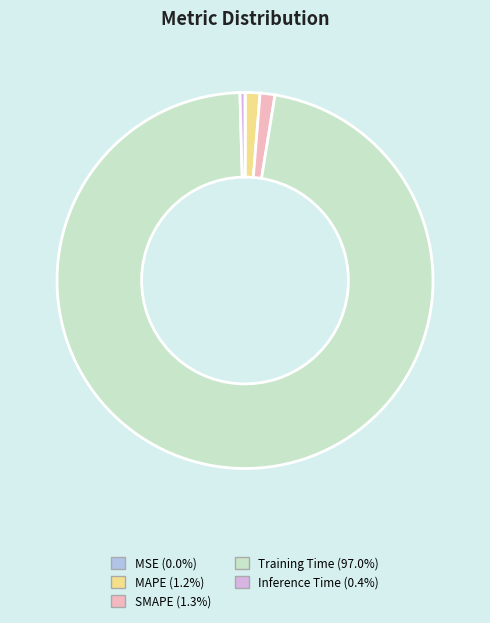

True or false: Inference Time accounts for 11% of the total.

False